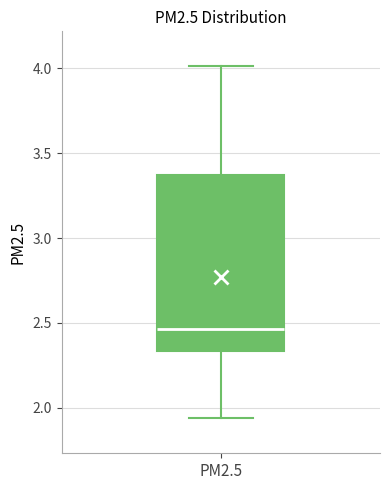

Read this box plot against the y-axis: the position of the median line, the range covered by the box, and the ends of both whiskers. The values are not printed on the chart, so give them approximately, as read against the axis.

median 2.45, box 2.35 to 3.35, whiskers 1.95 to 4.00